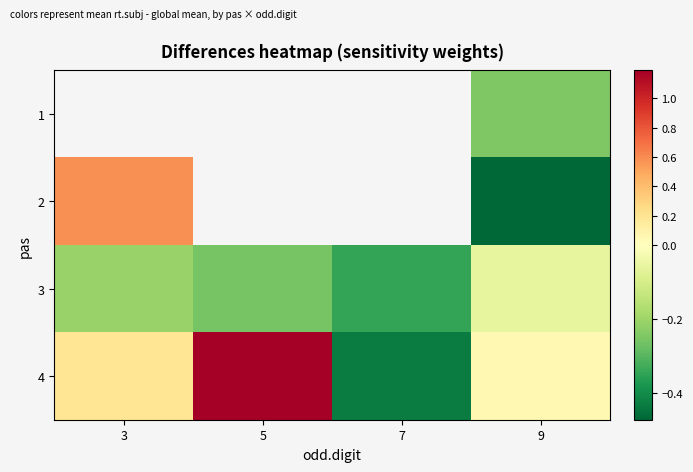

Between 9 and 7, which is larger?

7